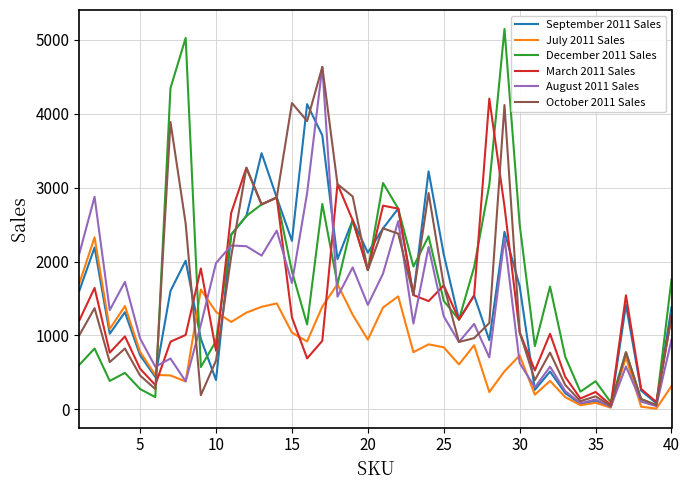

True or false: October 2011 Sales and July 2011 Sales intersect in this chart.

True